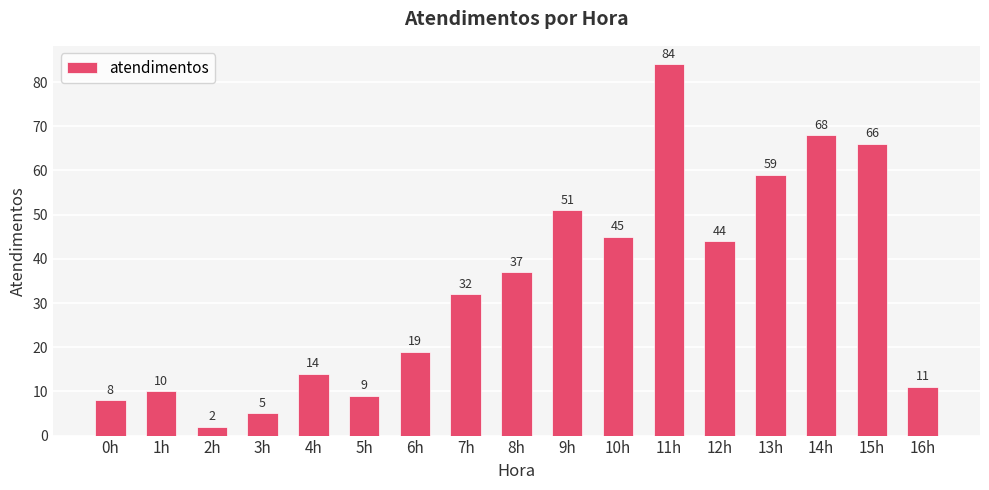

What is the average value?

33